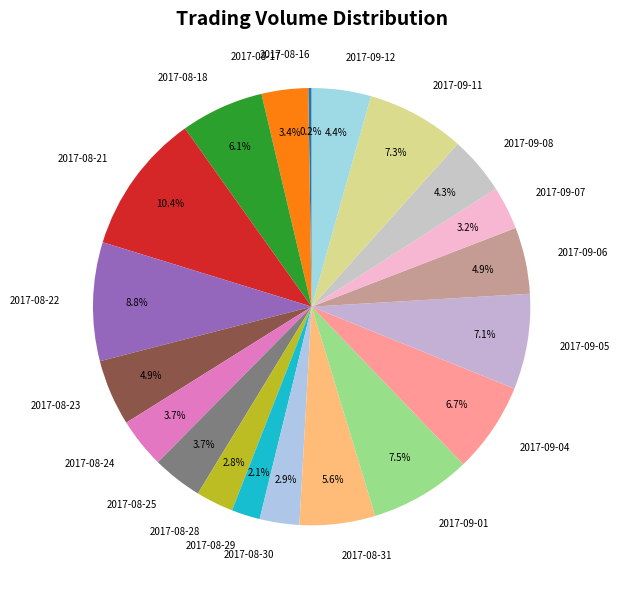

What percentage is NOT represented by 2017-08-23?

95.1%